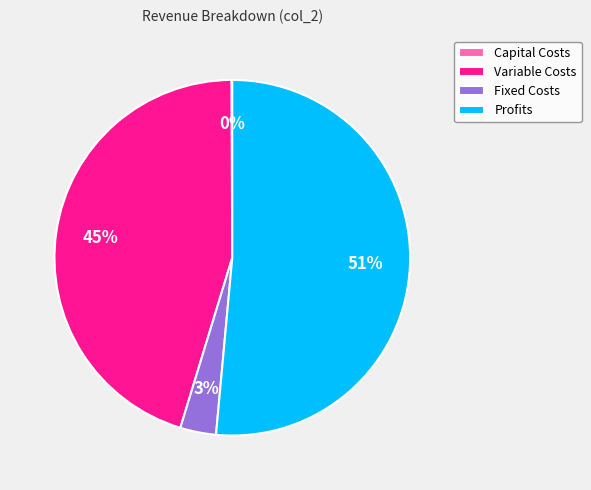

Which category accounts for the majority?

Profits